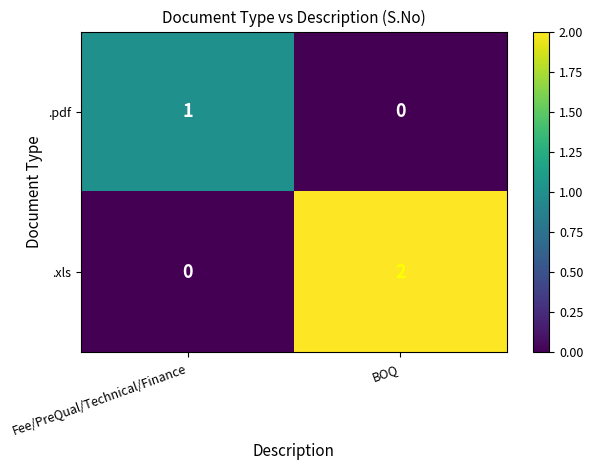

Reading left to right, what are all the values shown in this chart?

.pdf: Fee/PreQual/Technical/Finance=1	BOQ=0
.xls: Fee/PreQual/Technical/Finance=0	BOQ=2